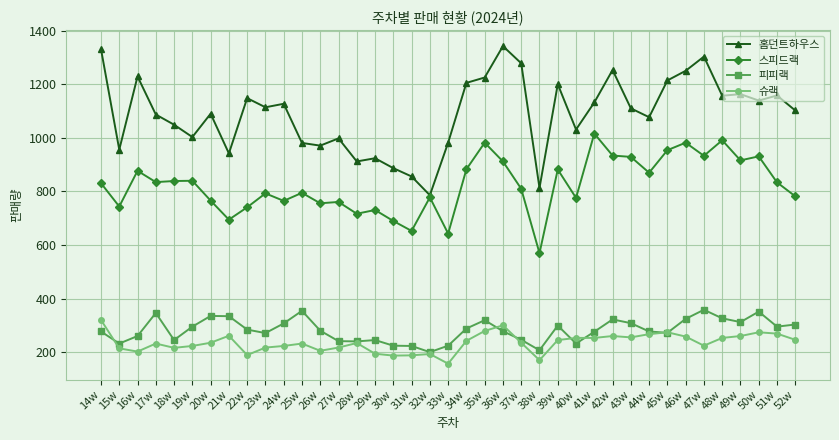

Where does the 홈던트하우스 series first go above 1110?

14w